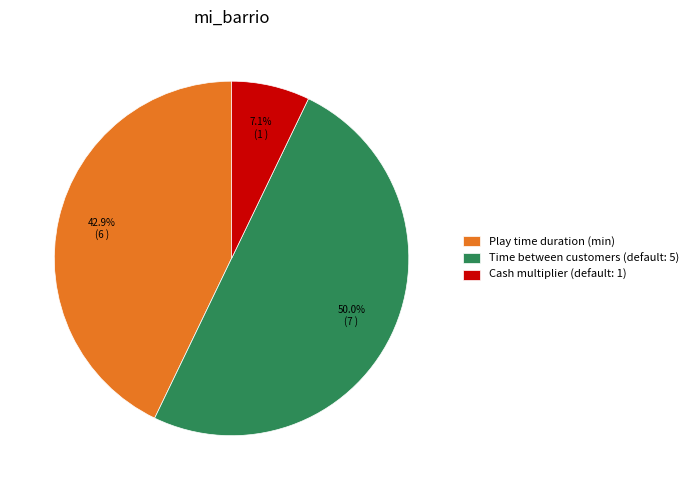

To the nearest percent, what is the difference between the Cash multiplier (default: 1) and Play time duration (min) slice percentages?

36%